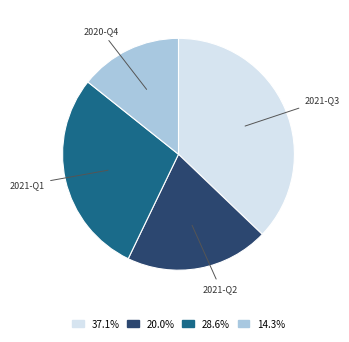

Does any single category account for the majority?

No